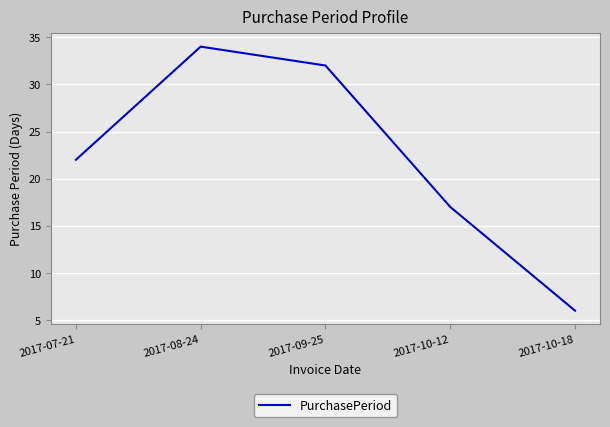

What is the minimum value shown in the chart?

6